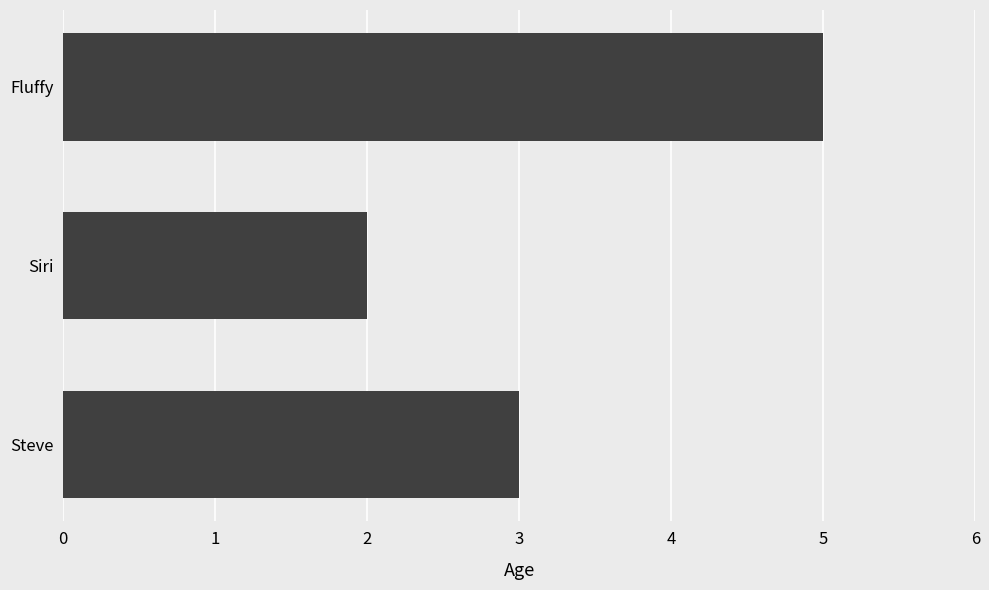

What is the maximum value shown in the chart?

5